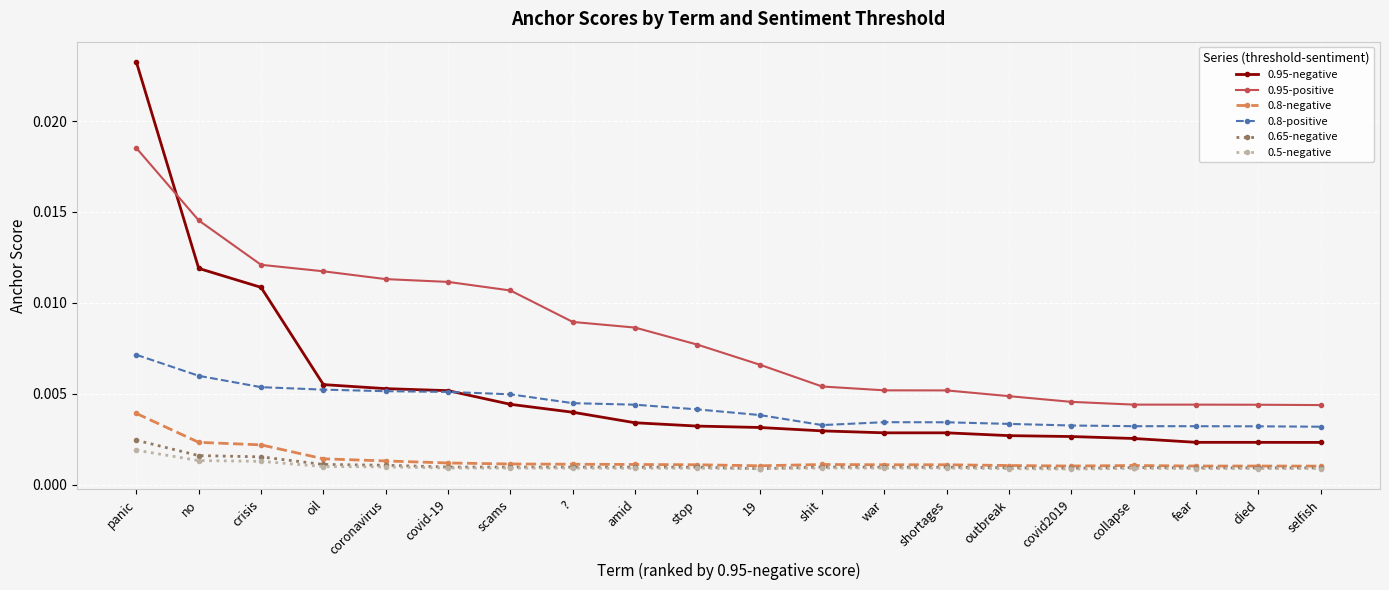

Which label corresponds to the largest value in the chart?

panic